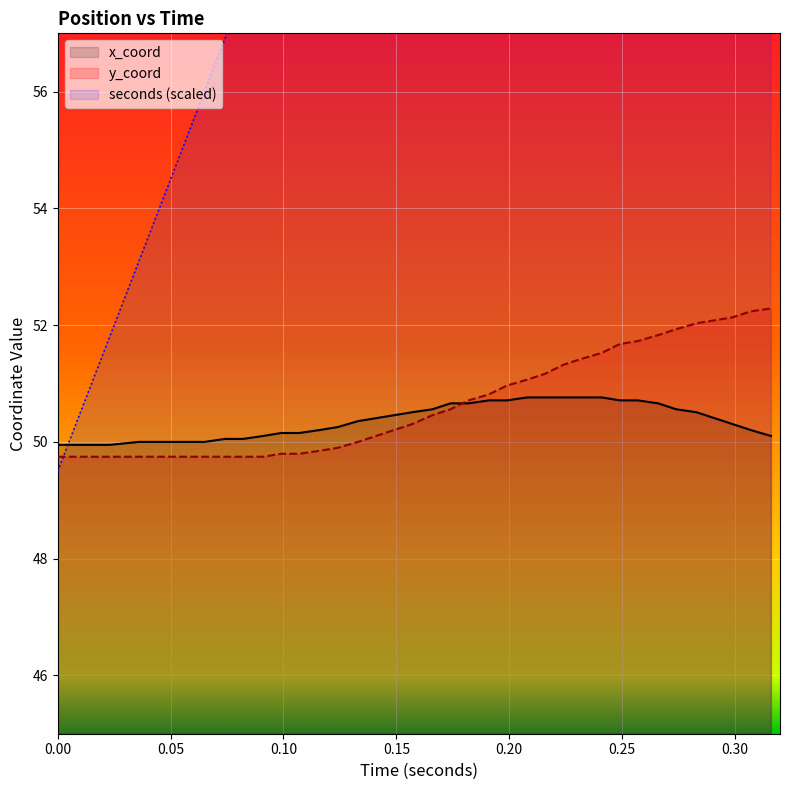

How many intersections are there between y_coord and seconds?

1